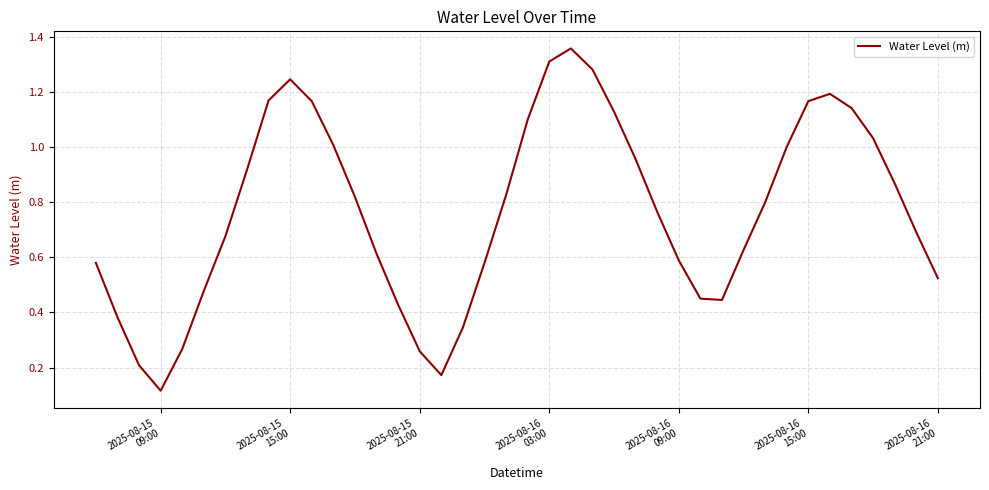

Does the chart display data point markers on the line(s)?

No